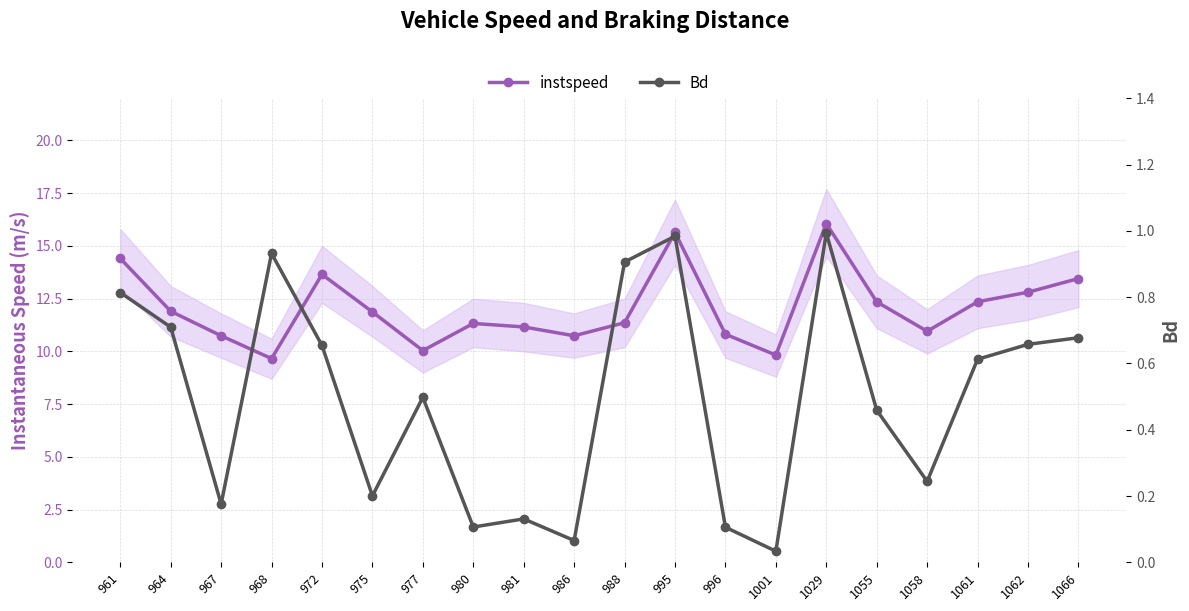

Is it true that instspeed equals 12.3 at 1055?

True